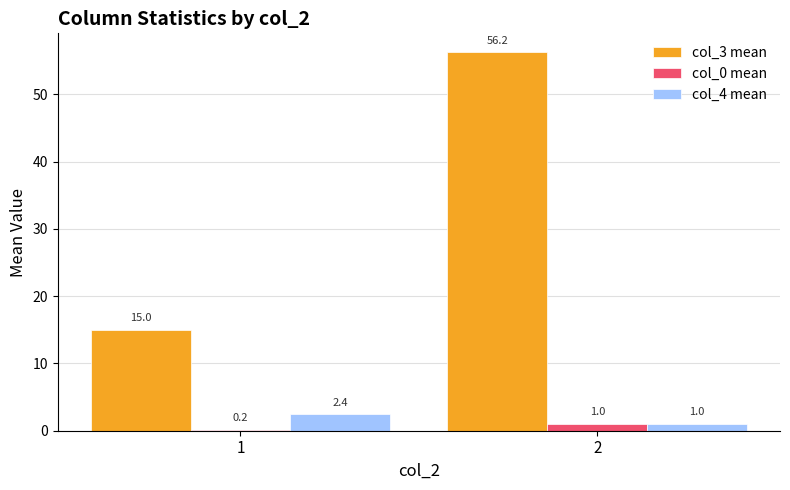

At which label is col_0 mean closest to 0?

1